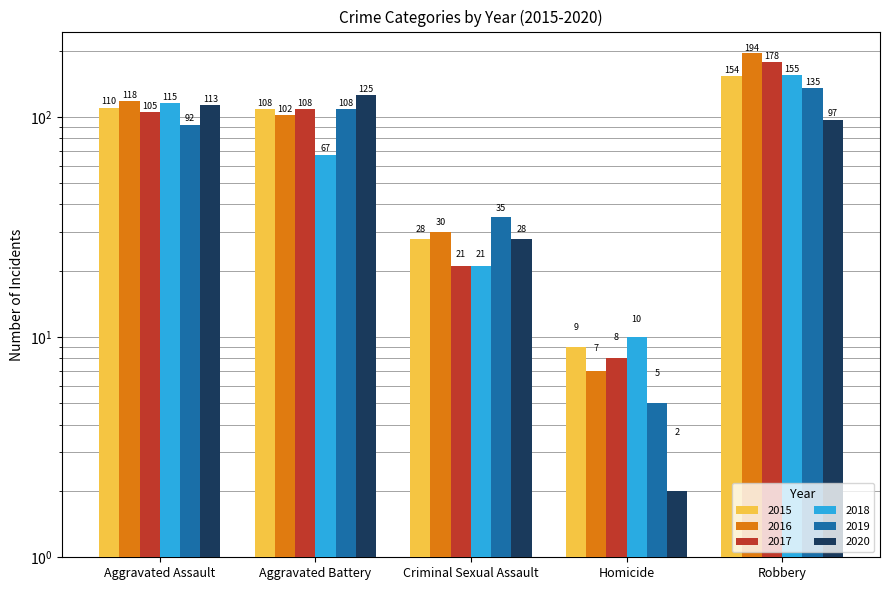

What is the difference between the 2016 values at Aggravated Assault and Aggravated Battery?

16